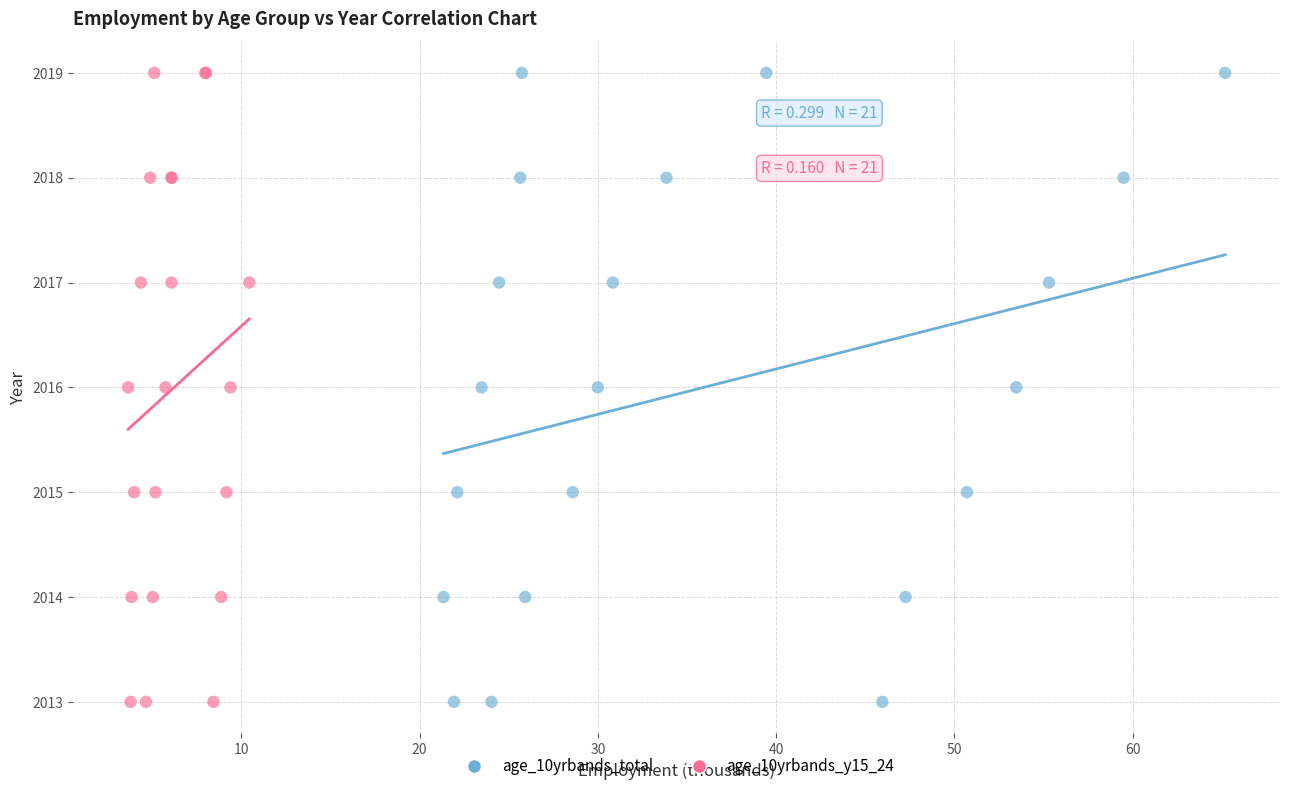

What are all the series names shown in the legend?

age_10yrbands_total, age_10yrbands_y15_24